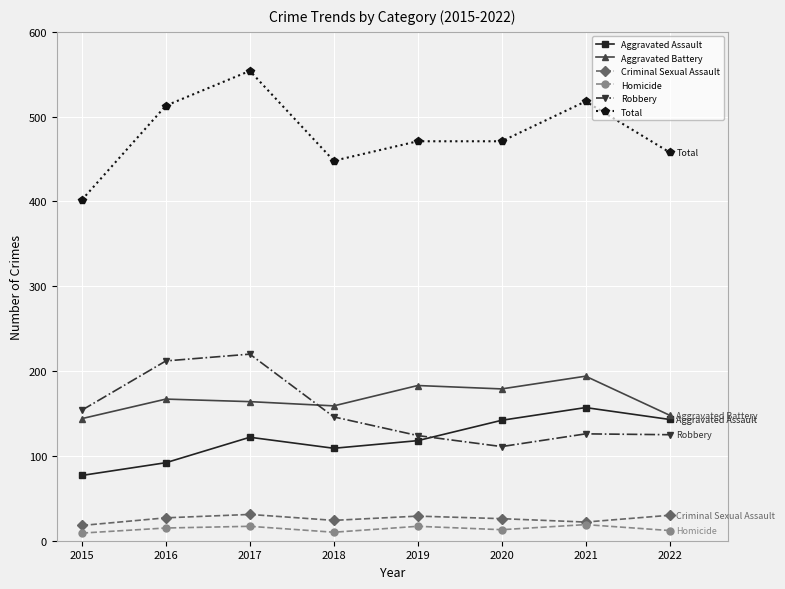

At which label does Aggravated Assault reach its minimum?

2015